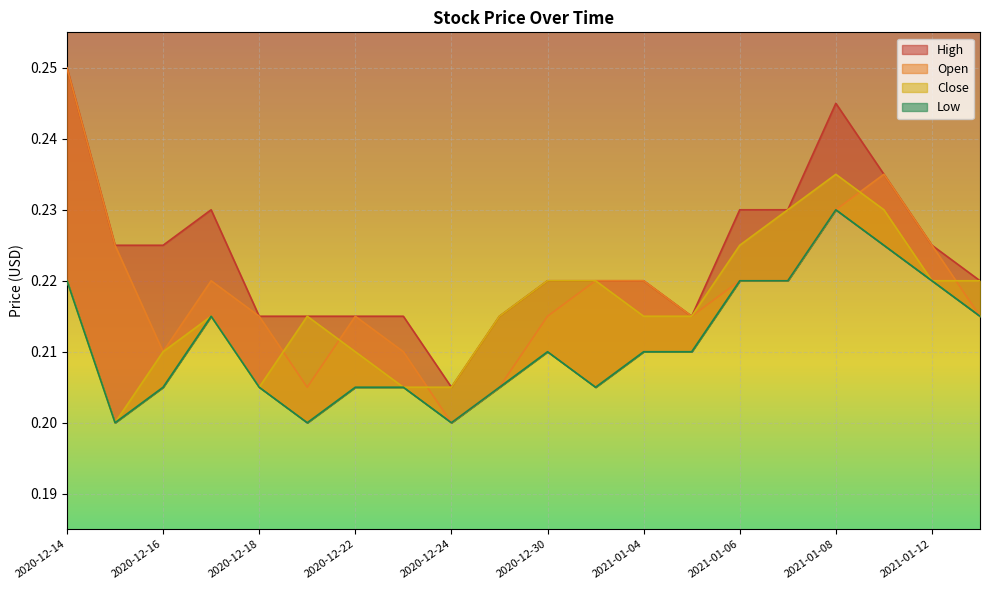

At how many categories does at least one series exceed 0?

20